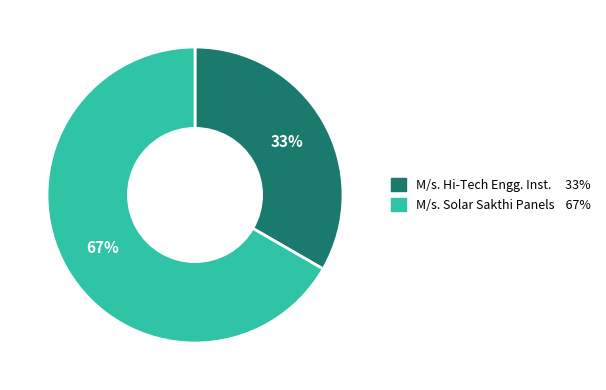

To the nearest percent, what is the average slice percentage?

50%